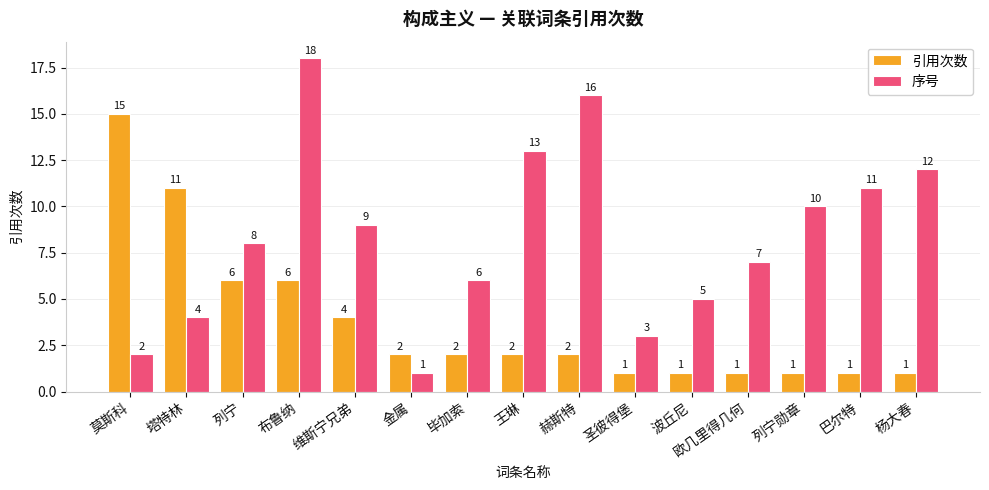

The 序号 series shows 30 at 布鲁纳. True or false?

False